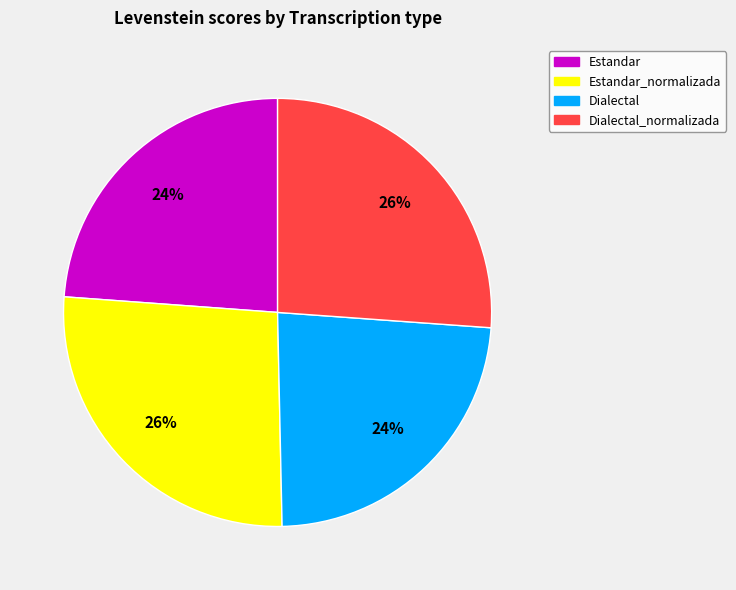

Is there a majority slice in this chart?

No